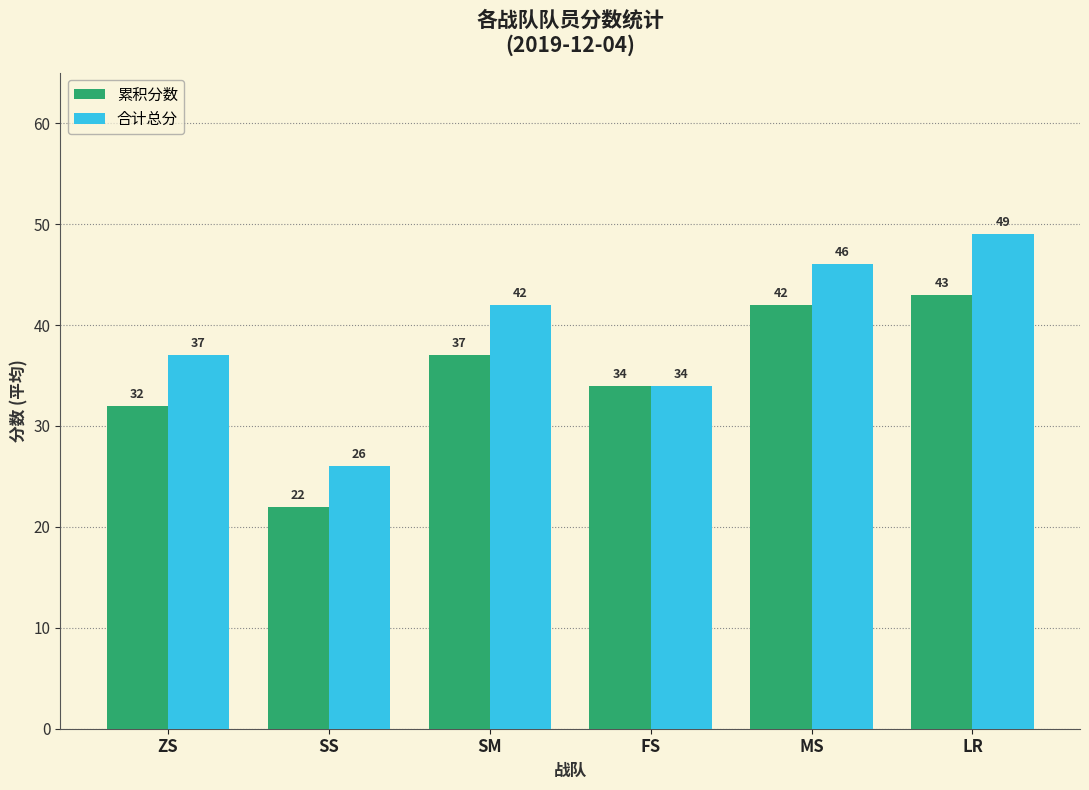

Does the chart contain any negative values?

No